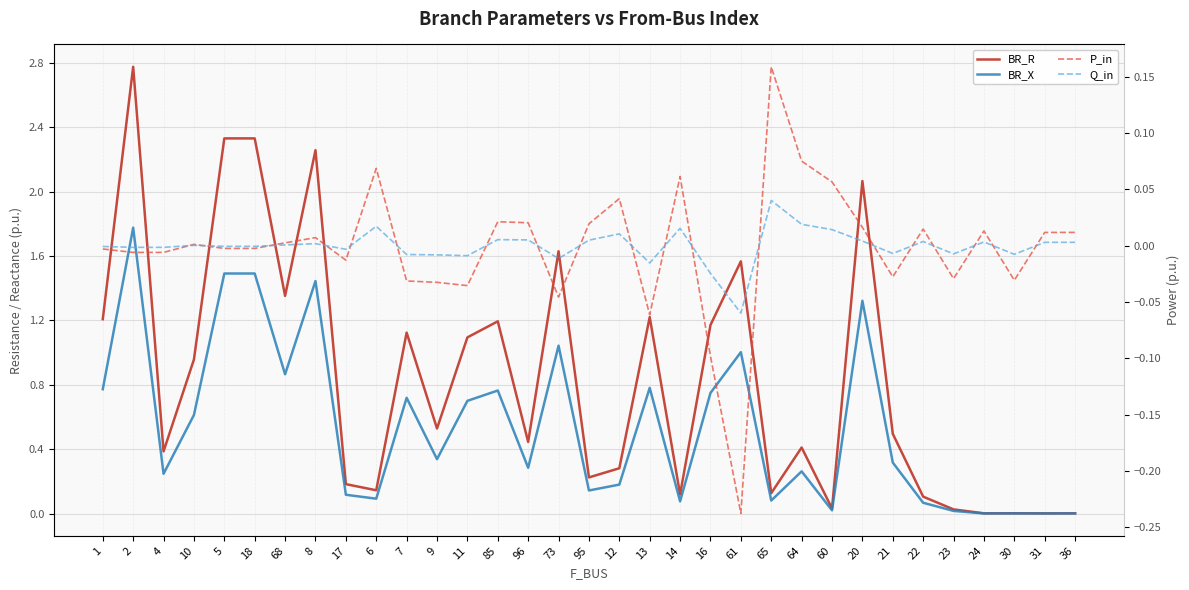

The value of BR_X at 12 is 0.1. True or false?

False